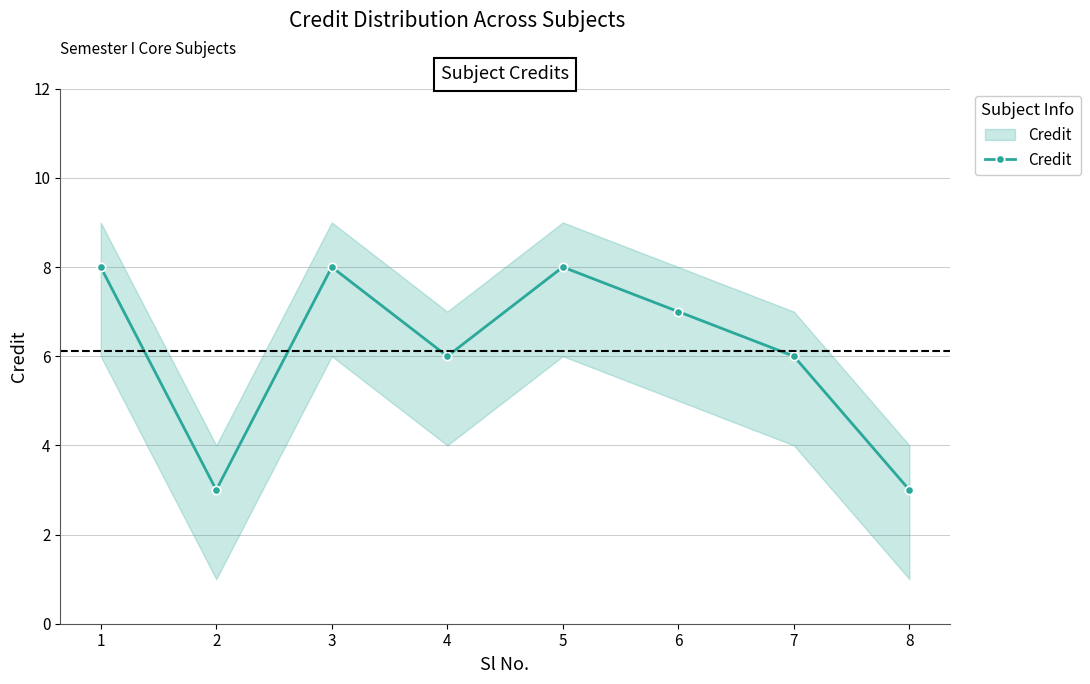

Which has a higher value, 1 or 2?

1